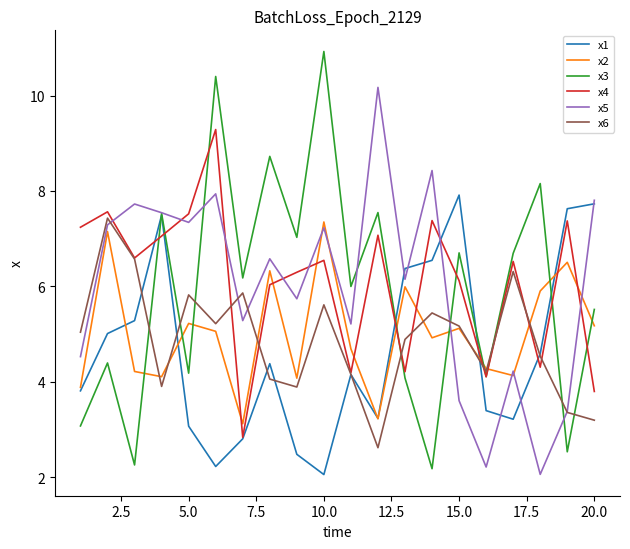

Reading left to right, transcribe all the data shown in this chart.

x1: 3.8	5.0	5.3	7.5	3.1	2.2	2.8	4.4	2.5	2.1	4.2	3.2	6.4	6.5	7.9	3.4	3.2	4.6	7.6	7.7
x2: 3.9	7.1	4.2	4.1	5.2	5.1	3.1	6.3	4.1	7.4	4.7	3.2	6.0	4.9	5.1	4.3	4.1	5.9	6.5	5.2
x3: 3.1	4.4	2.3	7.5	4.2	10.4	6.2	8.7	7.0	10.9	6.0	7.5	4.1	2.2	6.7	4.1	6.7	8.2	2.5	5.5
x4: 7.2	7.6	6.6	7.1	7.5	9.3	2.8	6.0	6.3	6.5	4.2	7.1	4.2	7.4	6.1	4.1	6.5	4.3	7.4	3.8
x5: 4.5	7.3	7.7	7.5	7.3	7.9	5.3	6.6	5.7	7.2	5.2	10.2	6.1	8.4	3.6	2.2	4.2	2.1	3.4	7.8
x6: 5.0	7.4	6.6	3.9	5.8	5.2	5.9	4.1	3.9	5.6	4.2	2.6	4.9	5.4	5.2	4.2	6.3	4.5	3.4	3.2